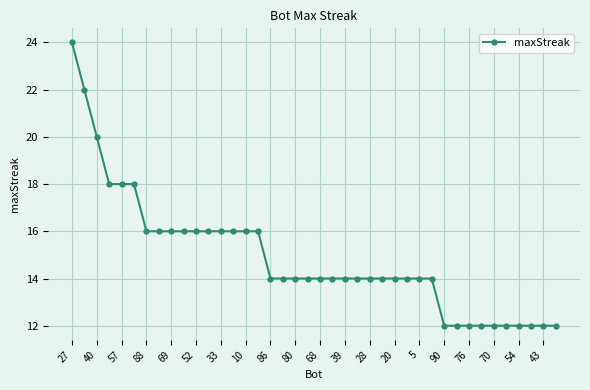

What is the value of the 13th point from the left?

16